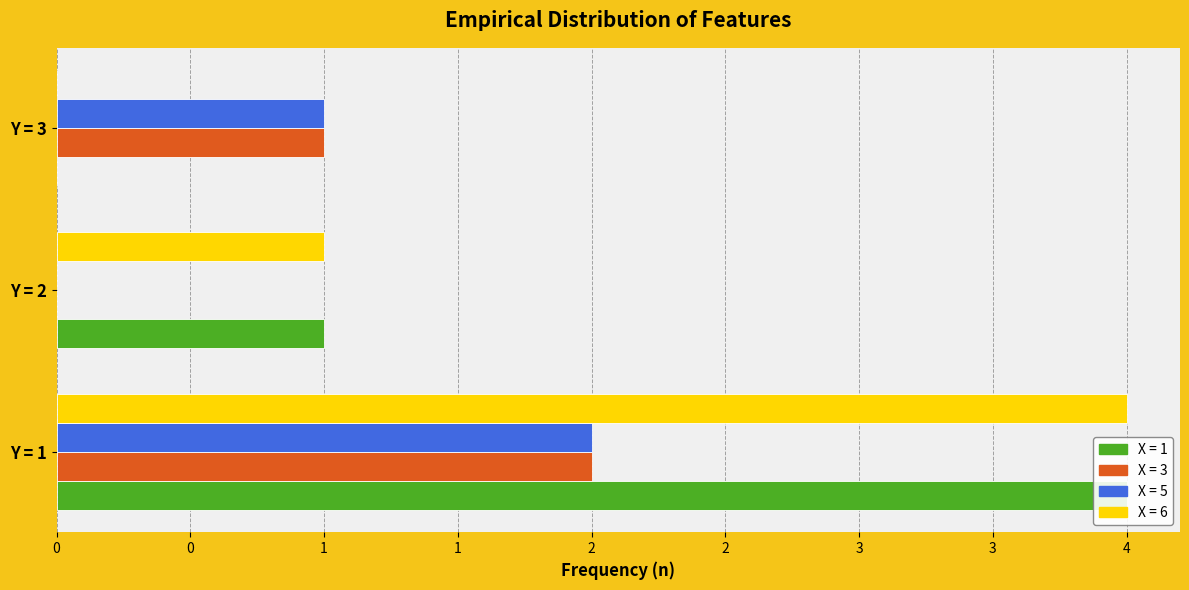

At which label does X = 6 first exceed 1?

Y = 1